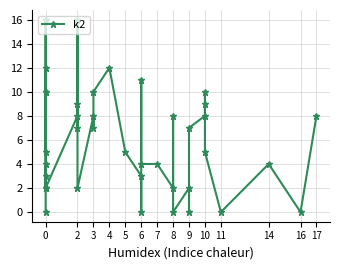

What is the average value?

6